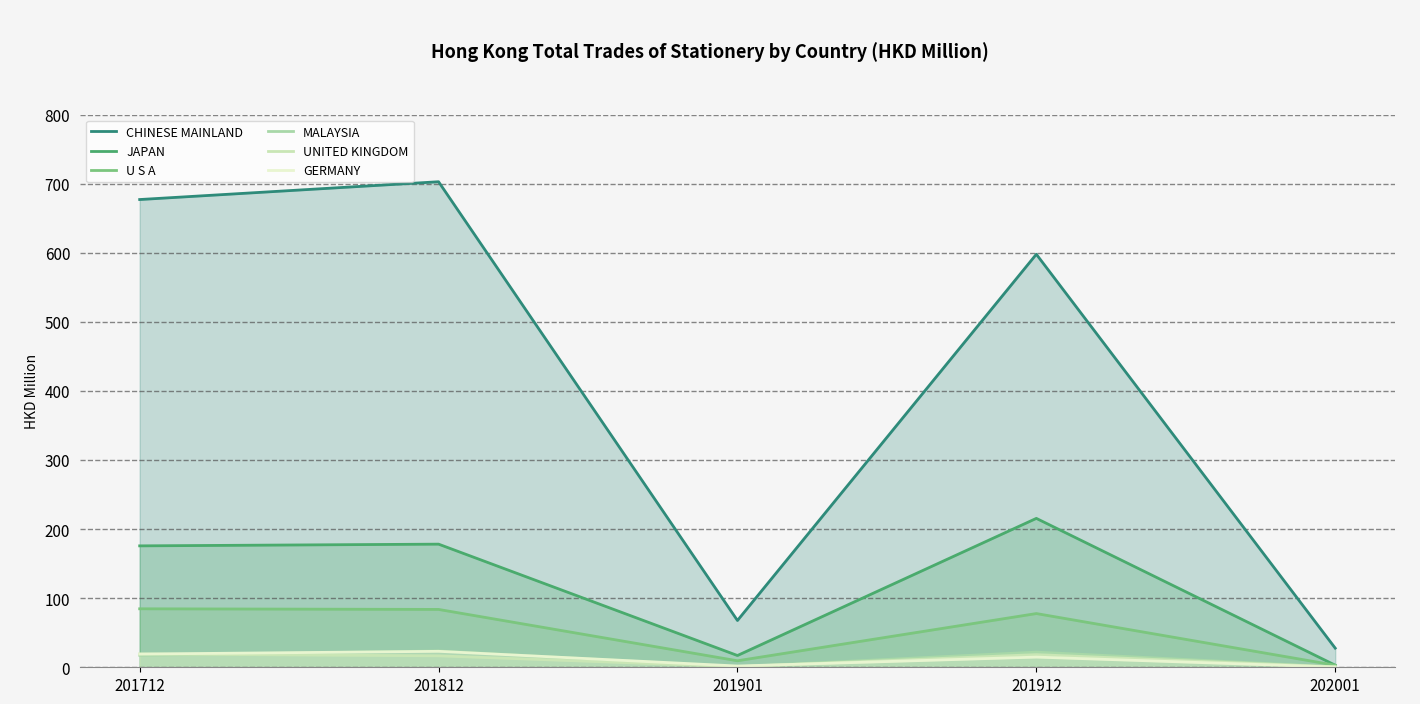

Which label corresponds to the smallest value in the chart?

202001